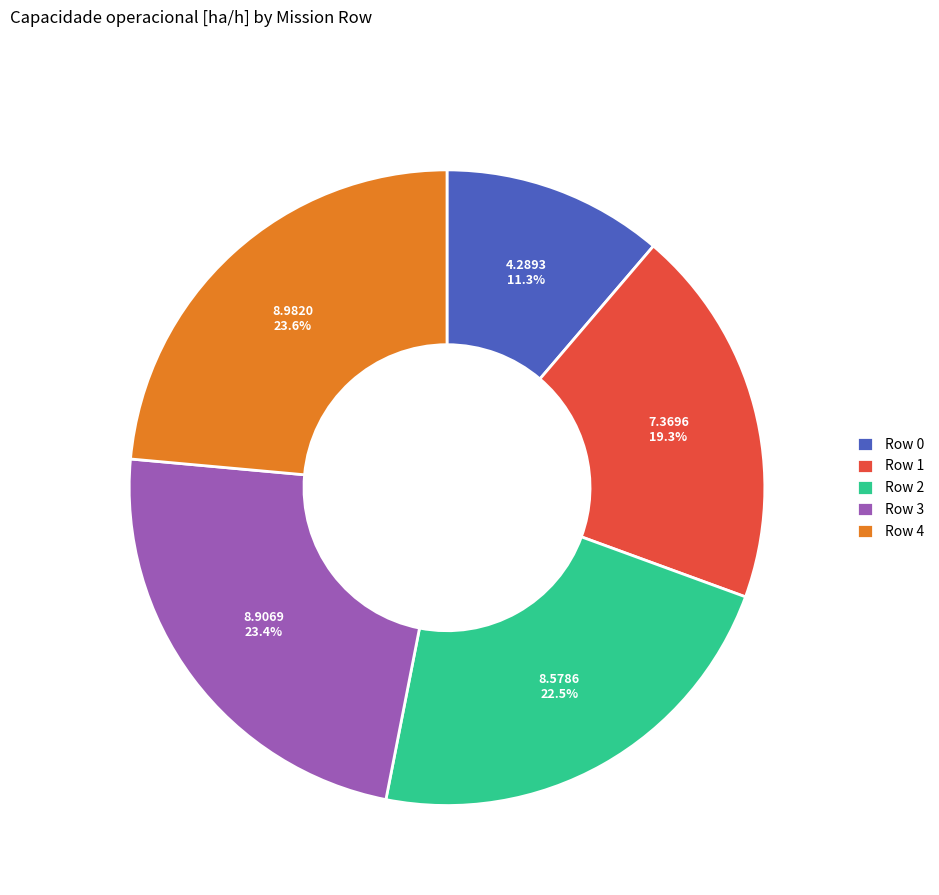

To the nearest percent, what is the difference between the Row 2 and Row 4 slice percentages?

1%